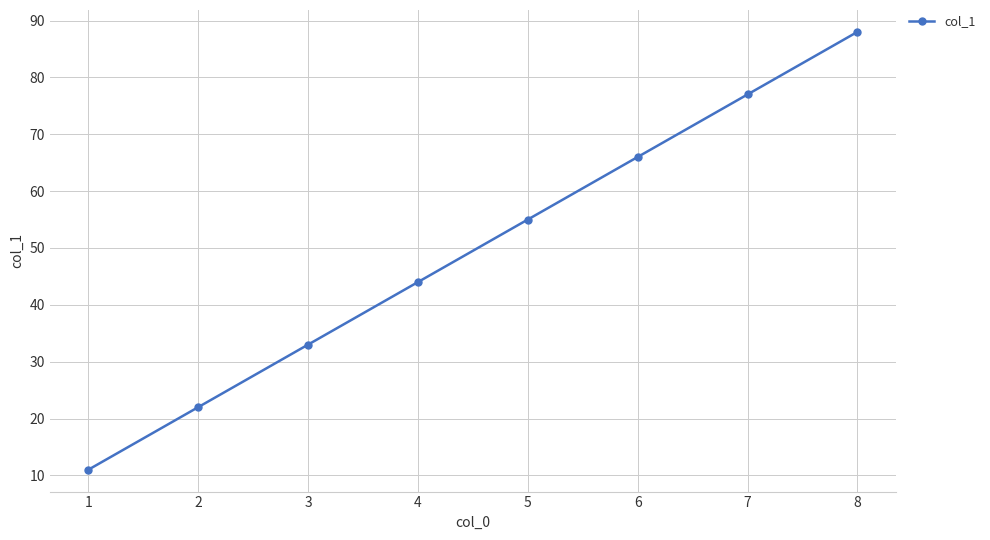

What is the smallest value displayed?

11